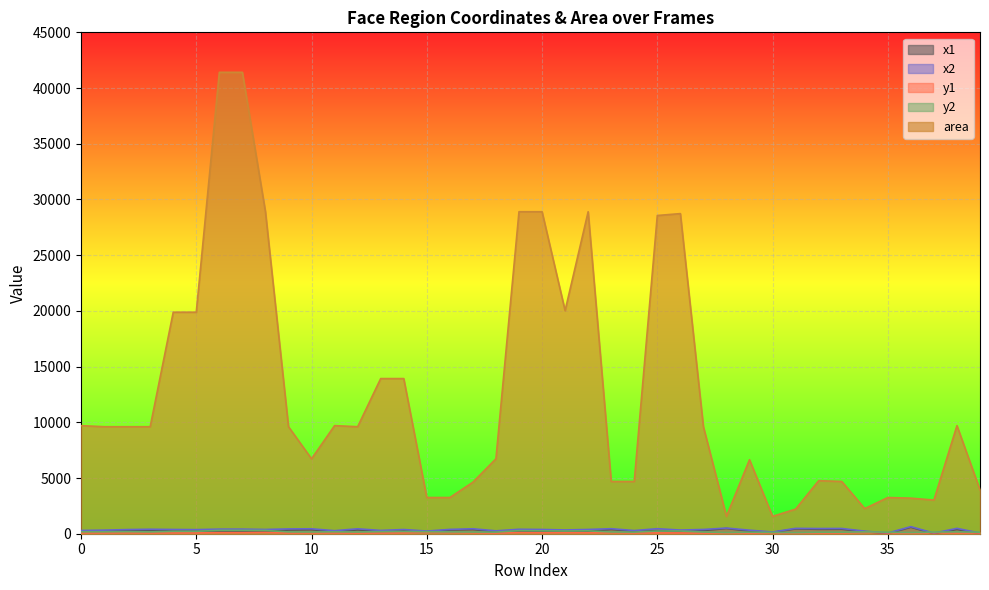

What is the sum of all x2 values?

14230